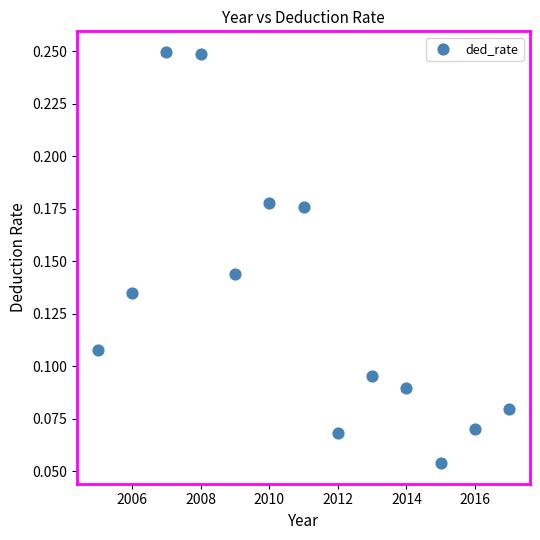

What is the range of X values (max minus min)?

12.0